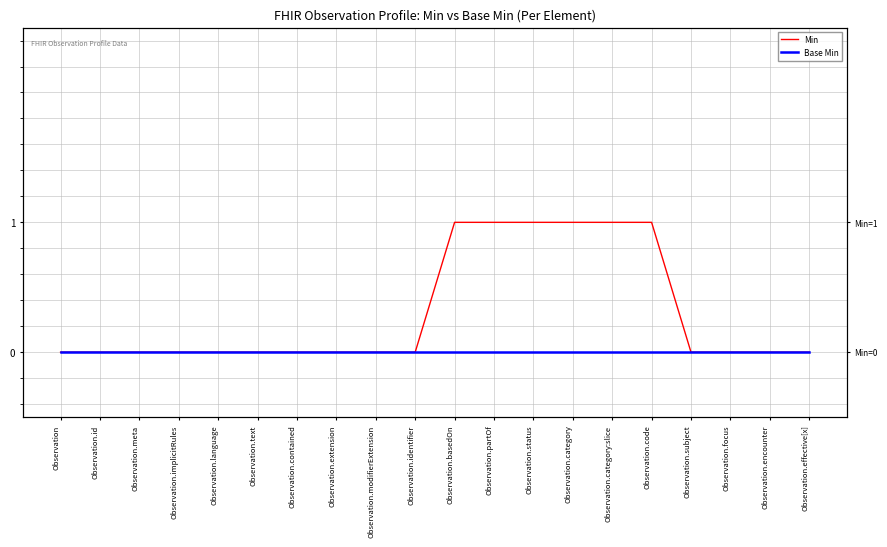

Rank the series by their maximum value, from lowest to highest.

Base Min, Min